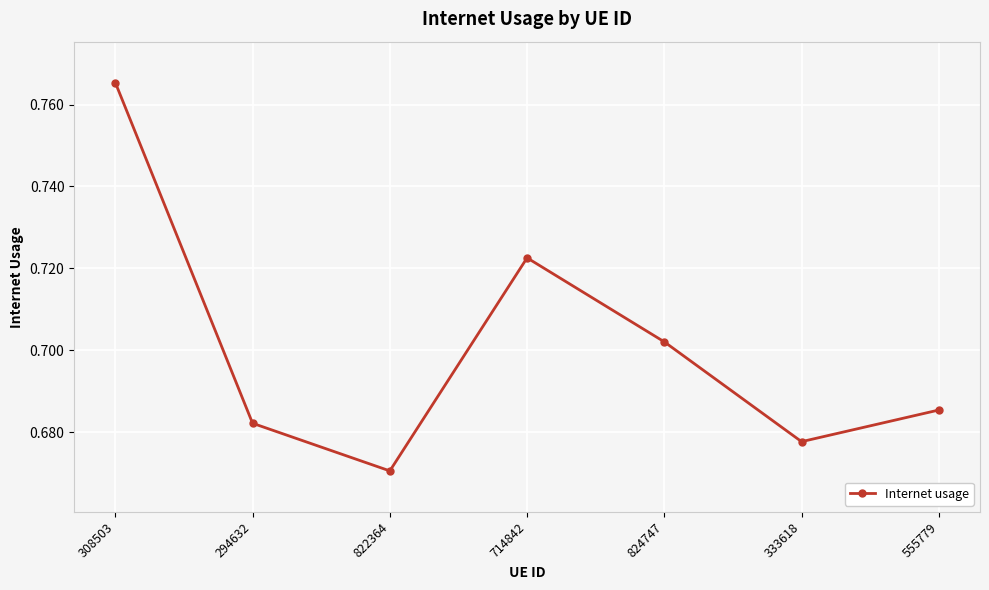

Rank the categories by value from lowest to highest.

822364, 333618, 294632, 555779, 824747, 714842, 308503